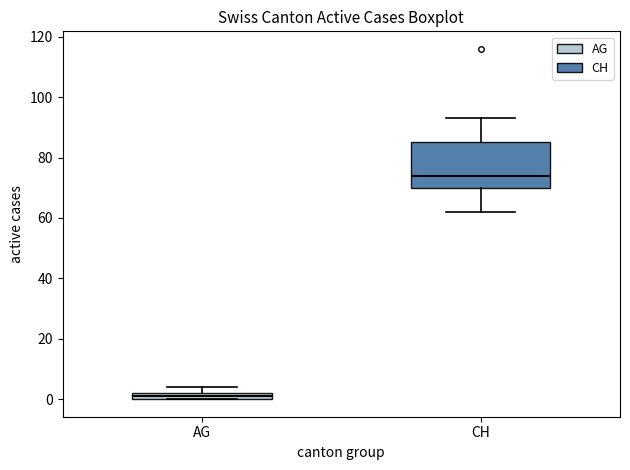

Where is the lower edge of the box for CH on the y-axis? The values are not printed on the chart, so give them approximately, as read against the axis.

70